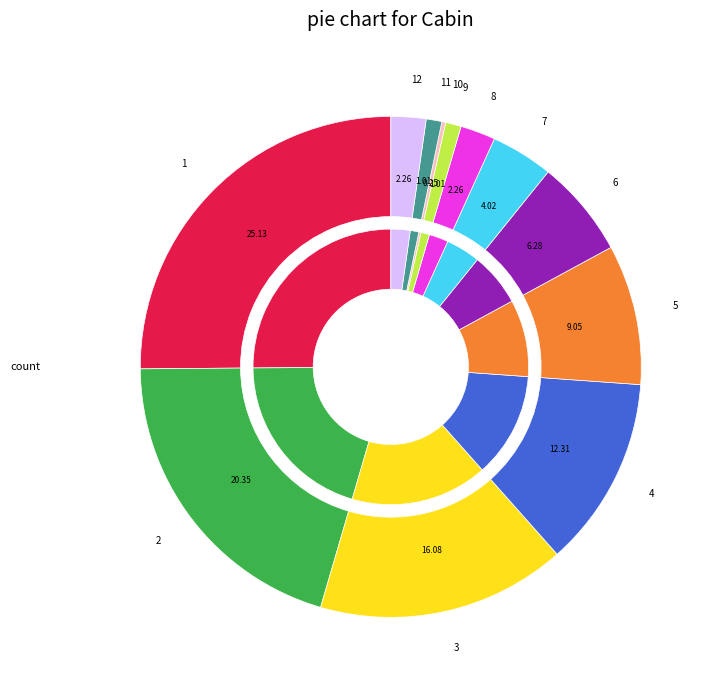

Is it true that 1 is 25% of the pie?

True